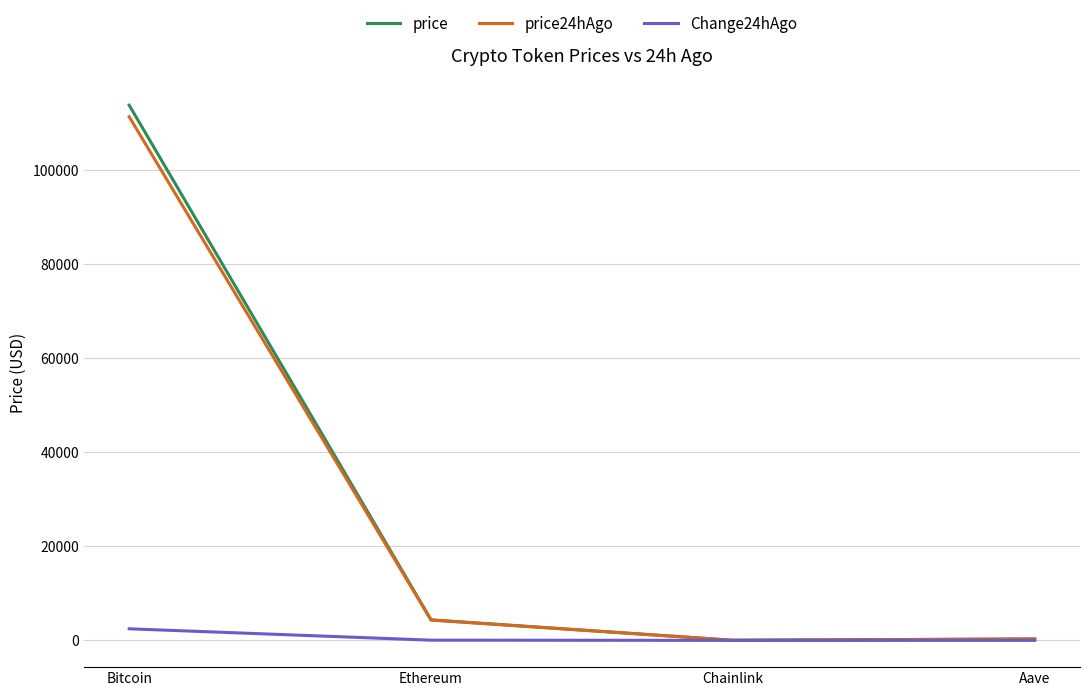

The value of price at Chainlink is 23.7. True or false?

True